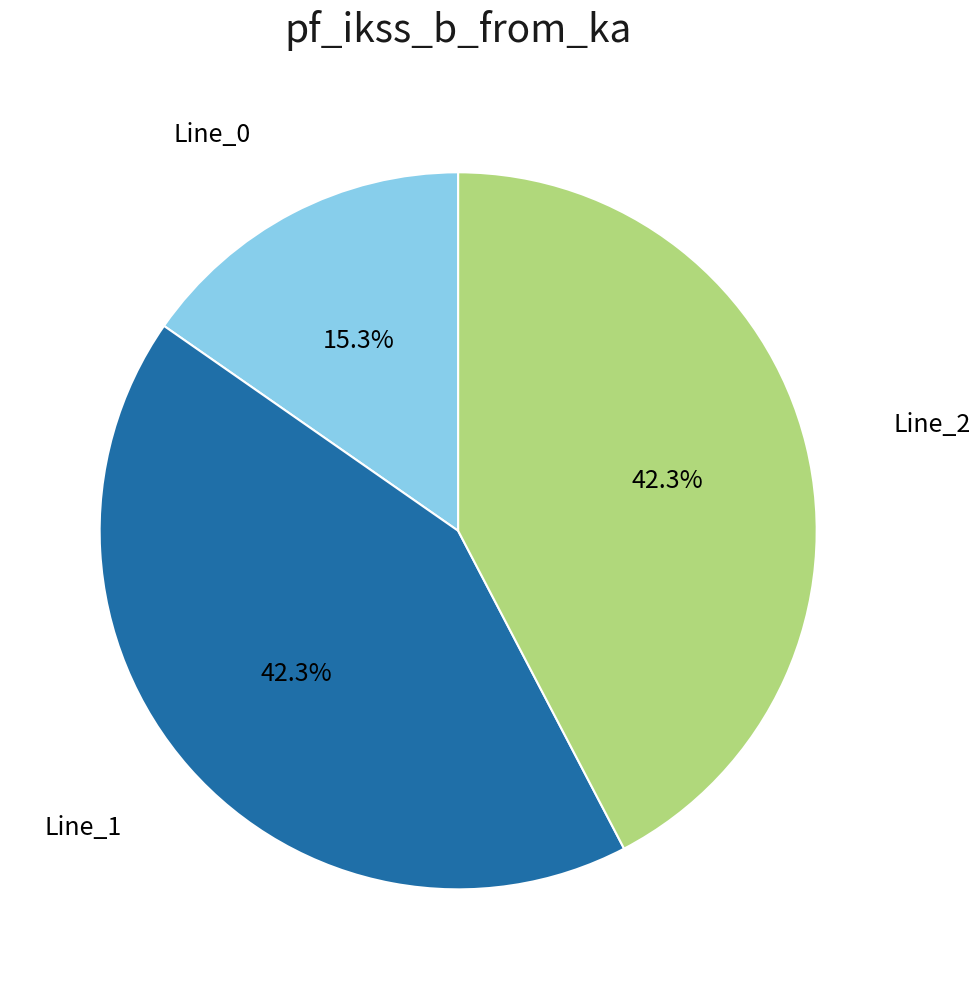

The Line_0 slice represents 22% of the pie. True or false?

False